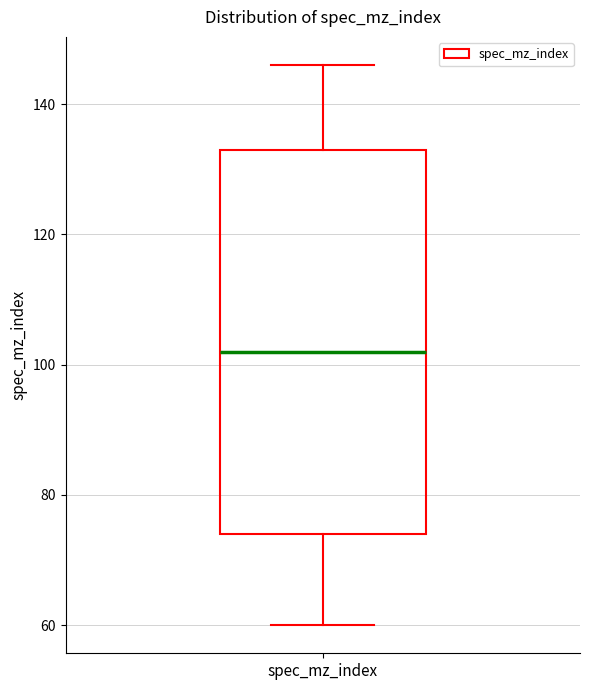

Read this box plot against the y-axis: the position of the median line, the range covered by the box, and the ends of both whiskers. The values are not printed on the chart, so give them approximately, as read against the axis.

median 102, box 74 to 134, whiskers 60 to 146